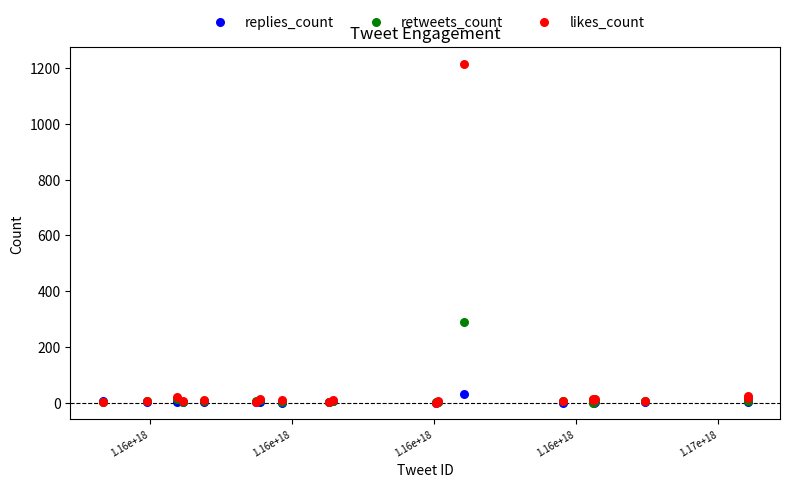

Across all series, what Y value is closest to 607?

290